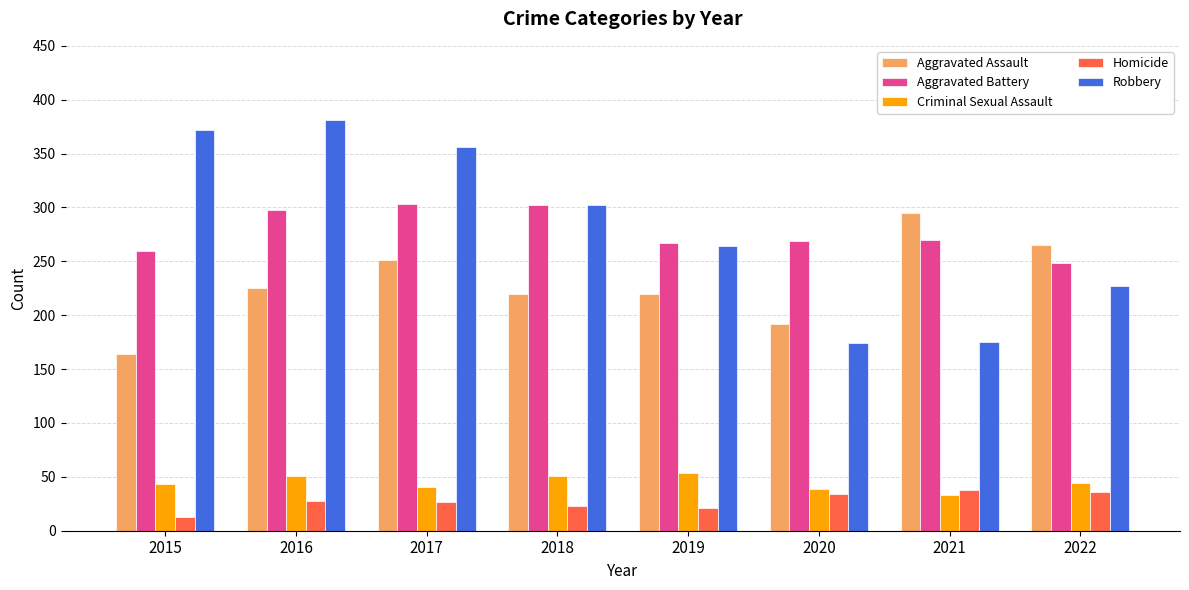

True or false: Homicide has a value of 13 at 2015.

True